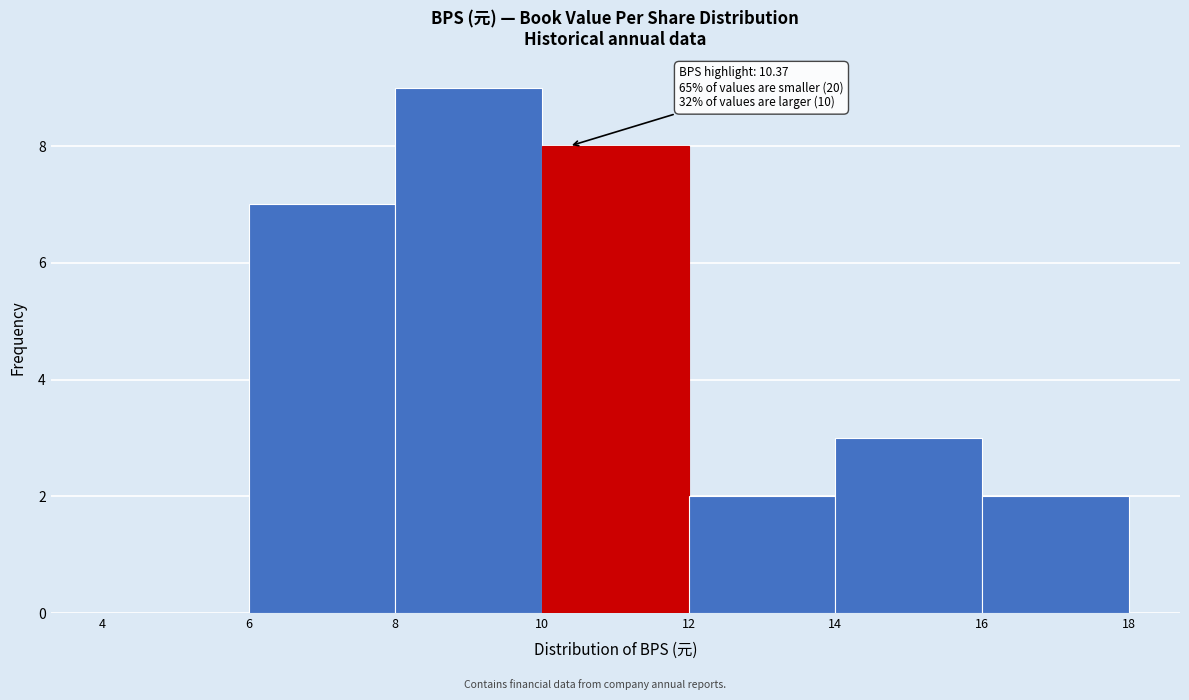

Over which range of the x-axis is the bar tallest?

8 to 10